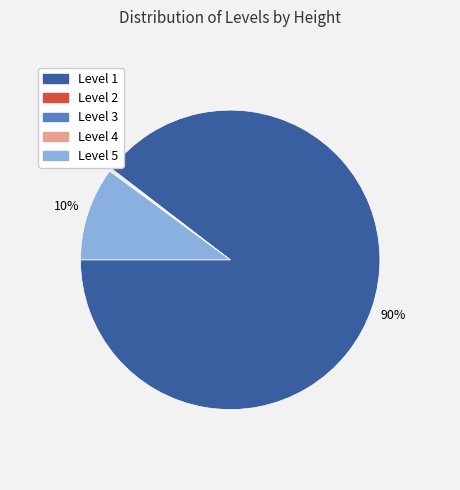

Which slice represents more than half of the pie?

Level 1